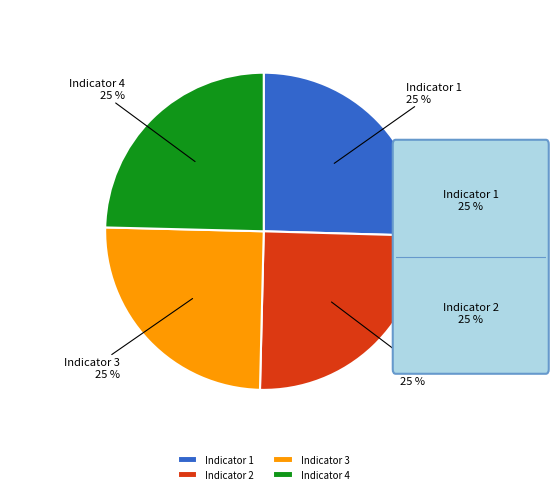

Is Indicator 4 the majority of the pie?

No